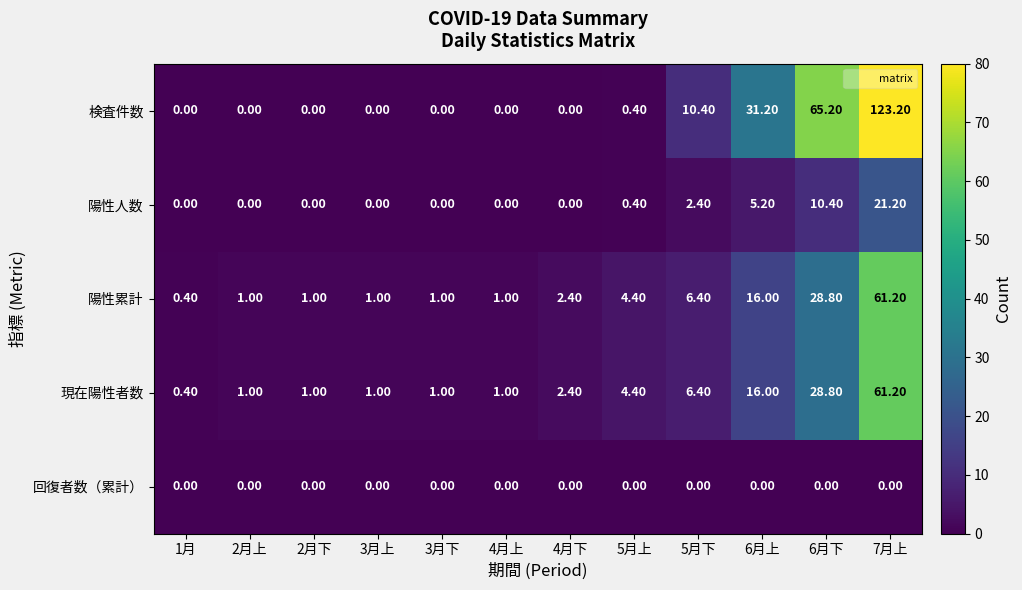

Between 2月下 and 6月下, which series saw the biggest shift?

検査件数